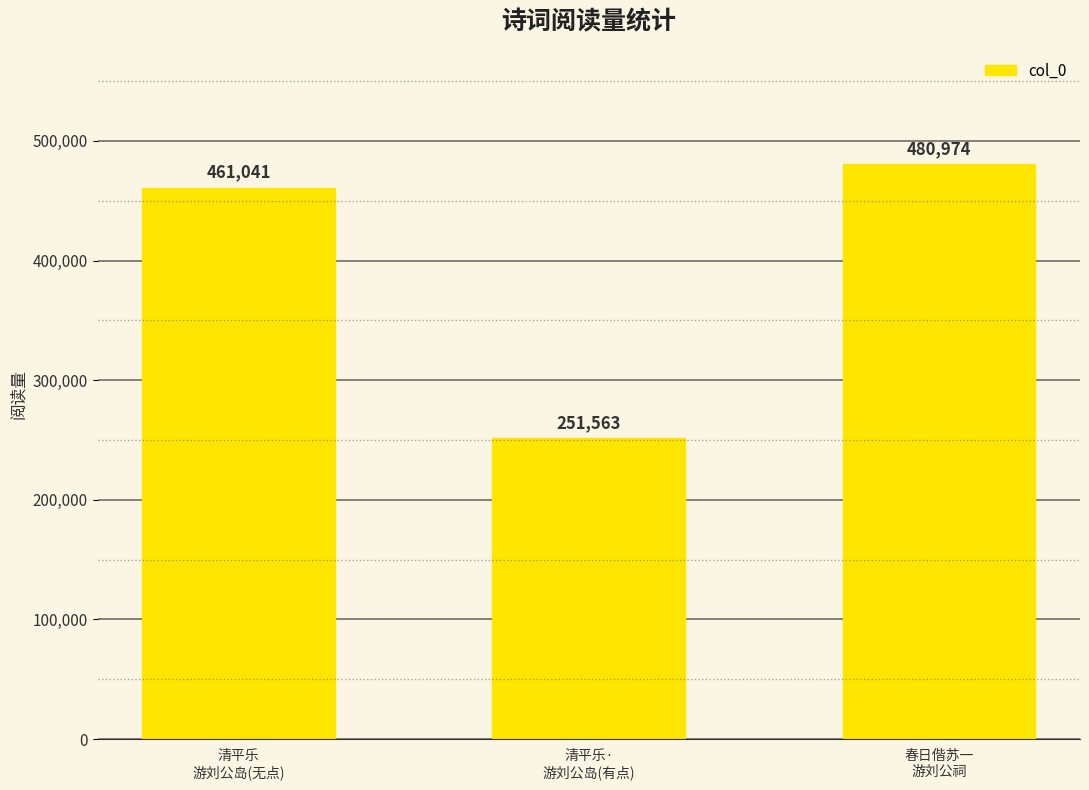

Reading left to right, extract all data points from this chart.

461041	251563	480974